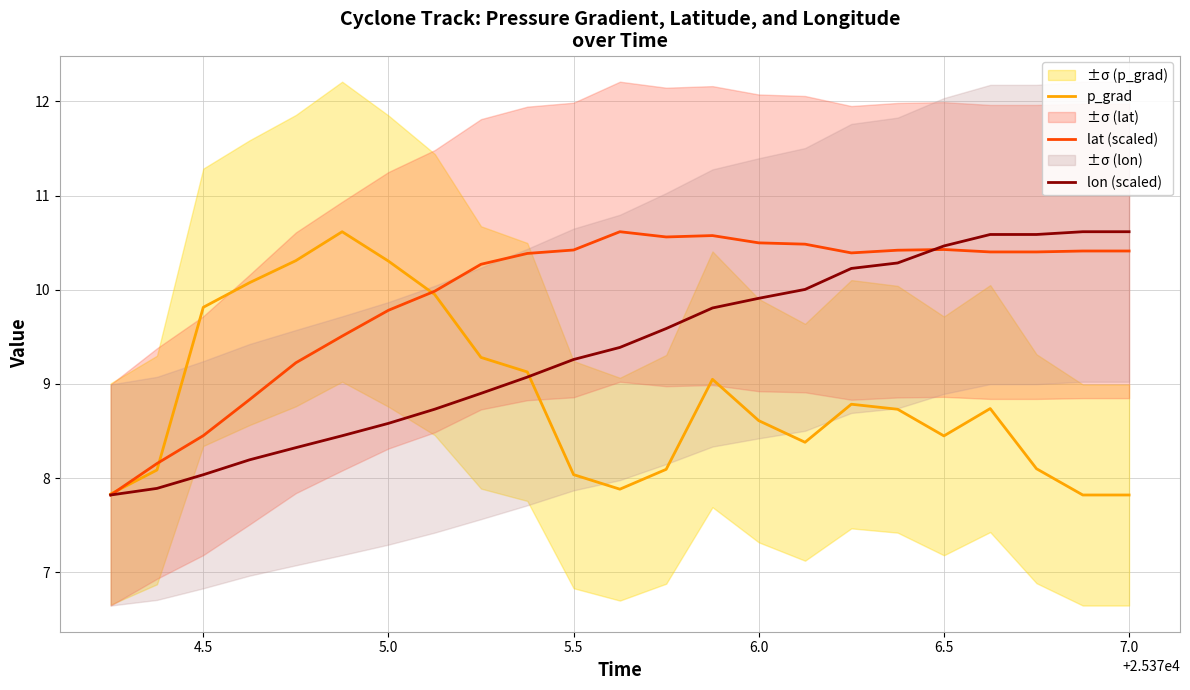

The lon (scaled) series shows 14.3 at 5.0. True or false?

False